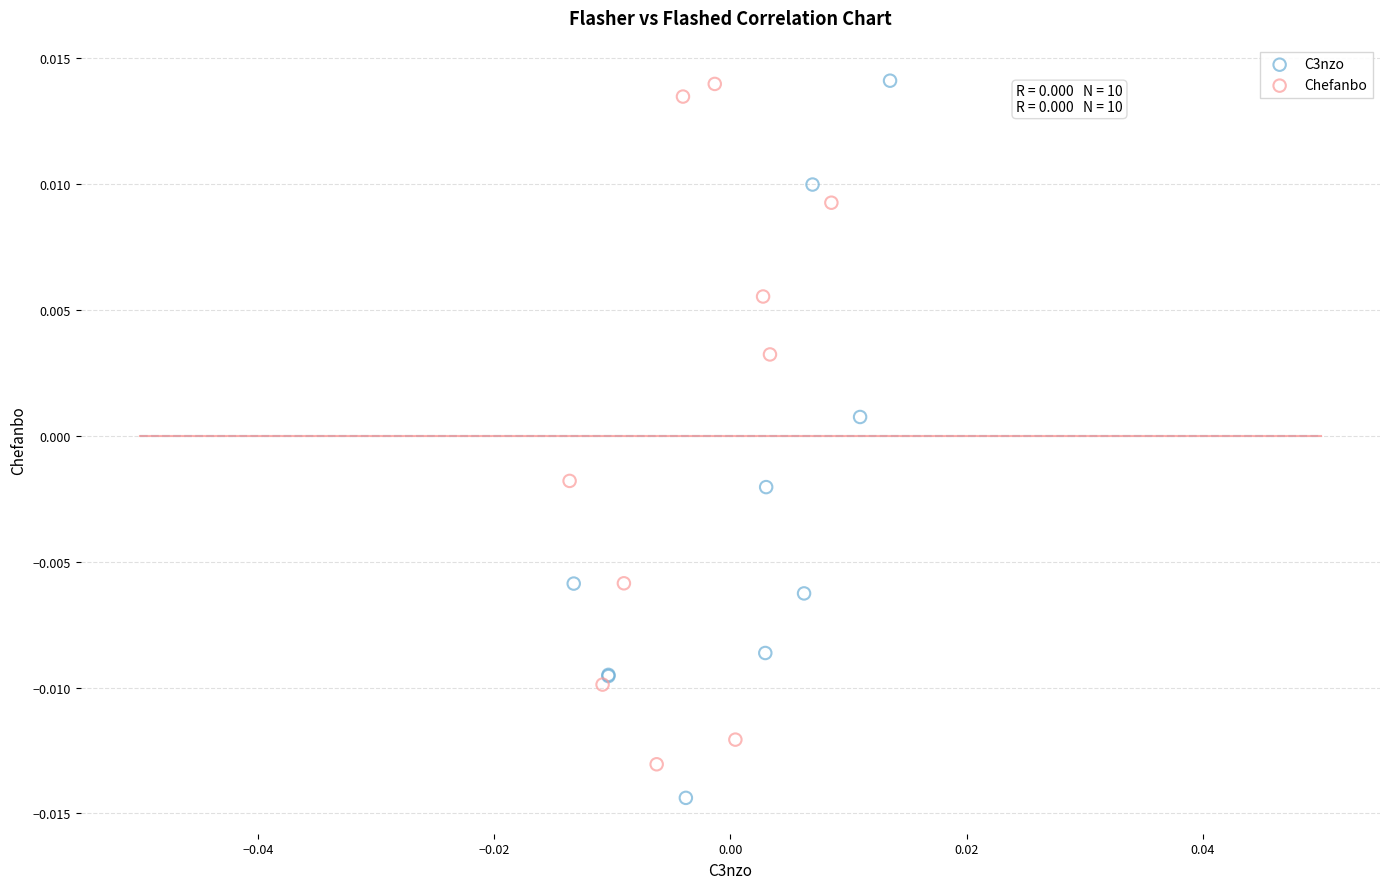

Which series contains the lowest Y value?

C3nzo